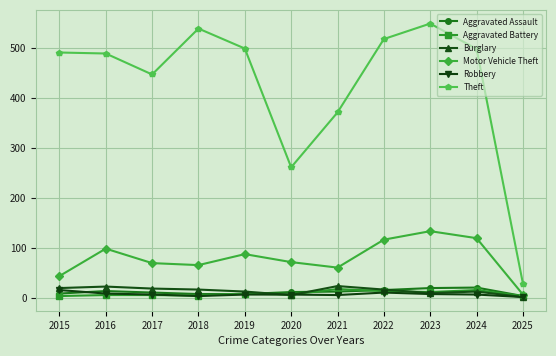

Is this an area chart (filled region under the line)?

No